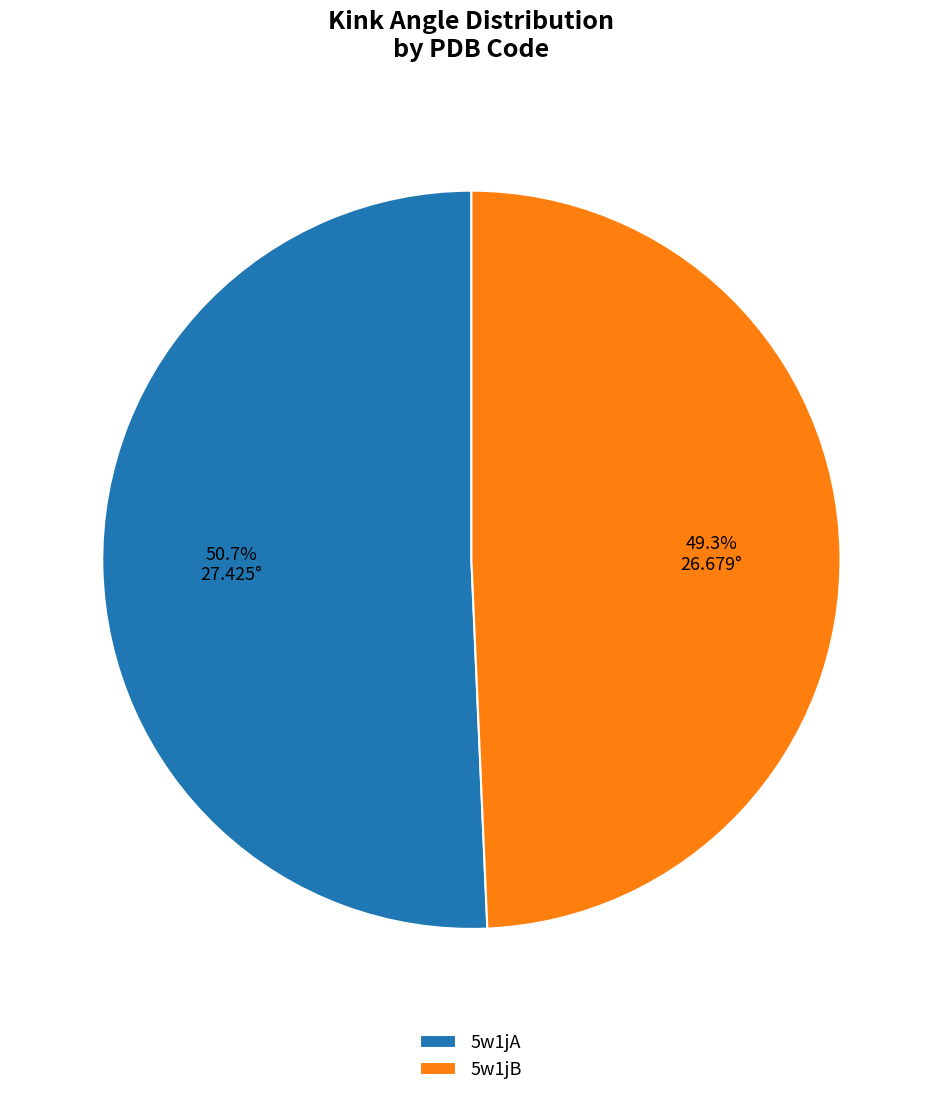

Rank the categories by value from highest to lowest.

5w1jA, 5w1jB